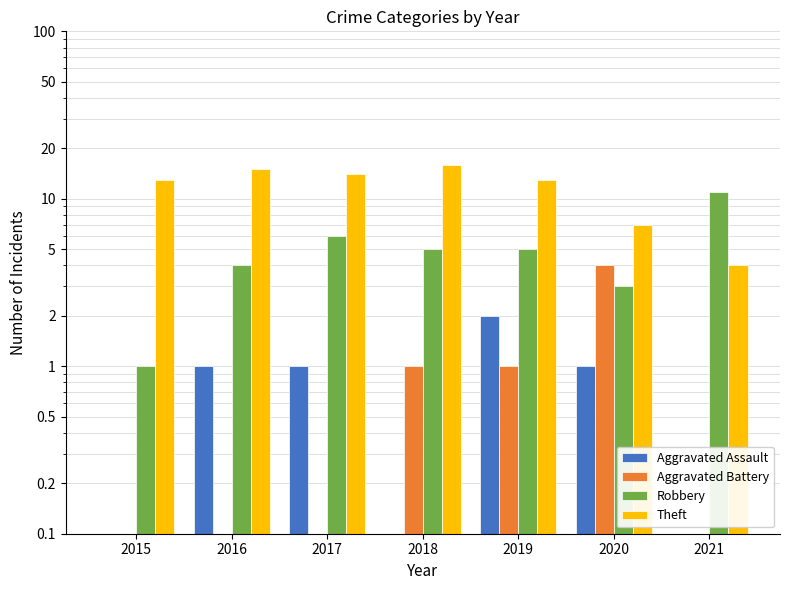

Reading left to right, what are all the values shown in this chart?

Aggravated Assault: 2015=0	2016=1	2017=1	2018=0	2019=2	2020=1	2021=0
Aggravated Battery: 2015=0	2016=0	2017=0	2018=1	2019=1	2020=4	2021=0
Robbery: 2015=1	2016=4	2017=6	2018=5	2019=5	2020=3	2021=11
Theft: 2015=13	2016=15	2017=14	2018=16	2019=13	2020=7	2021=4